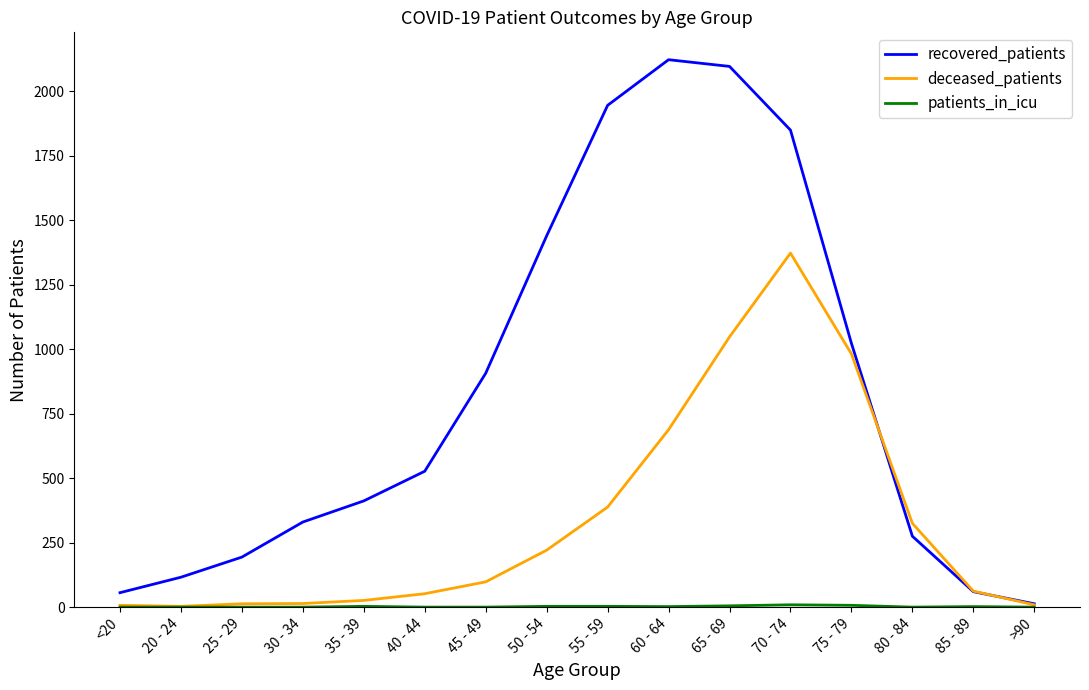

Which series has the largest range (max minus min)?

recovered_patients